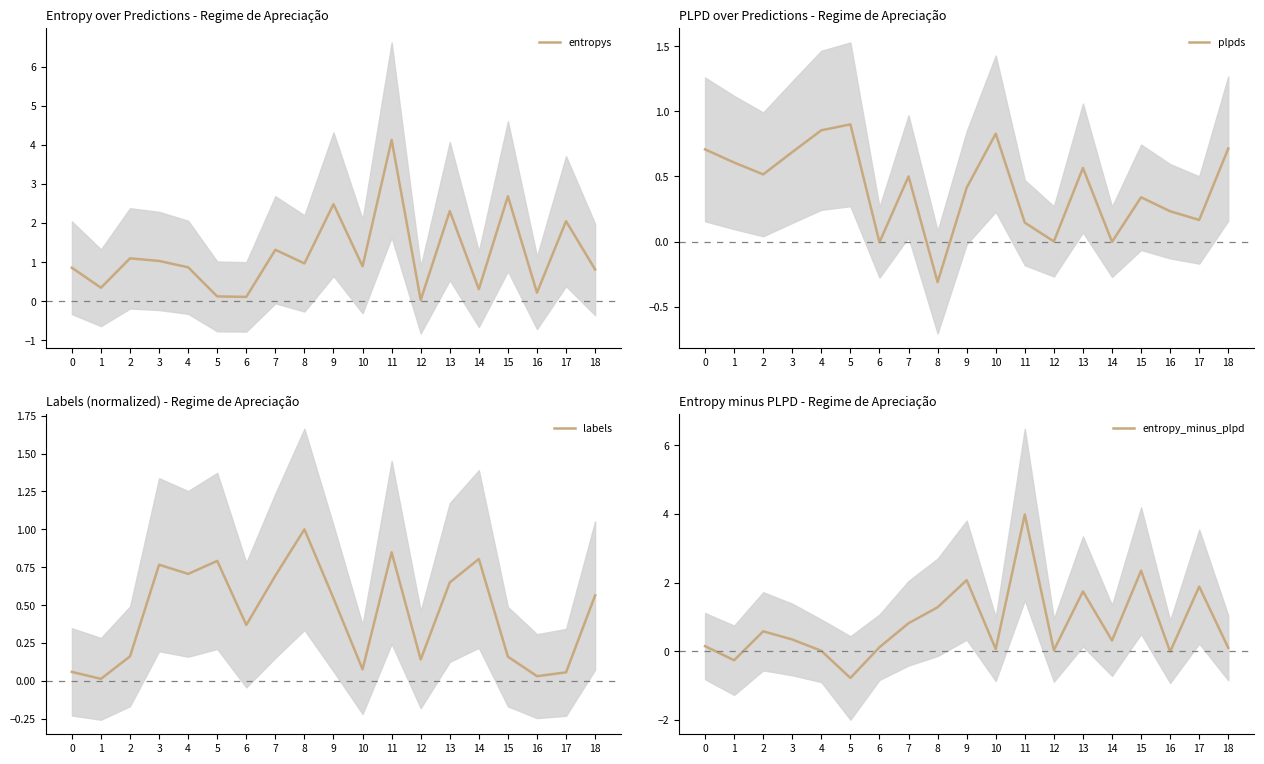

What are all the series names shown in the legend?

entropys, plpds, labels, entropy_minus_plpd